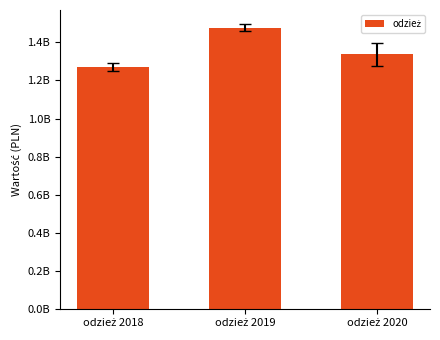

Are the bars horizontal?

No